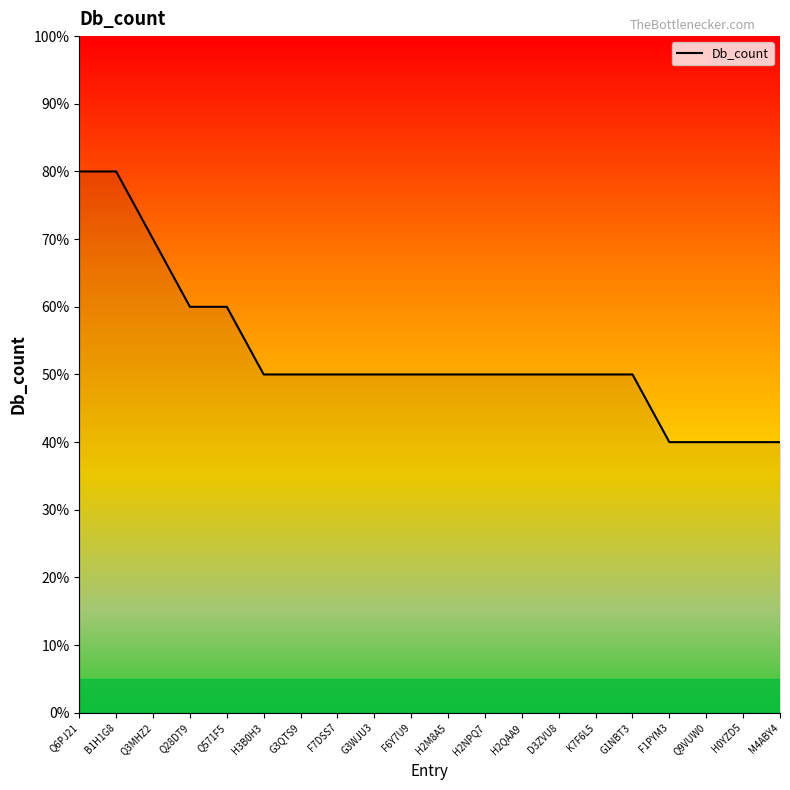

True or false: the data shows 40 at F1PYM3.

True